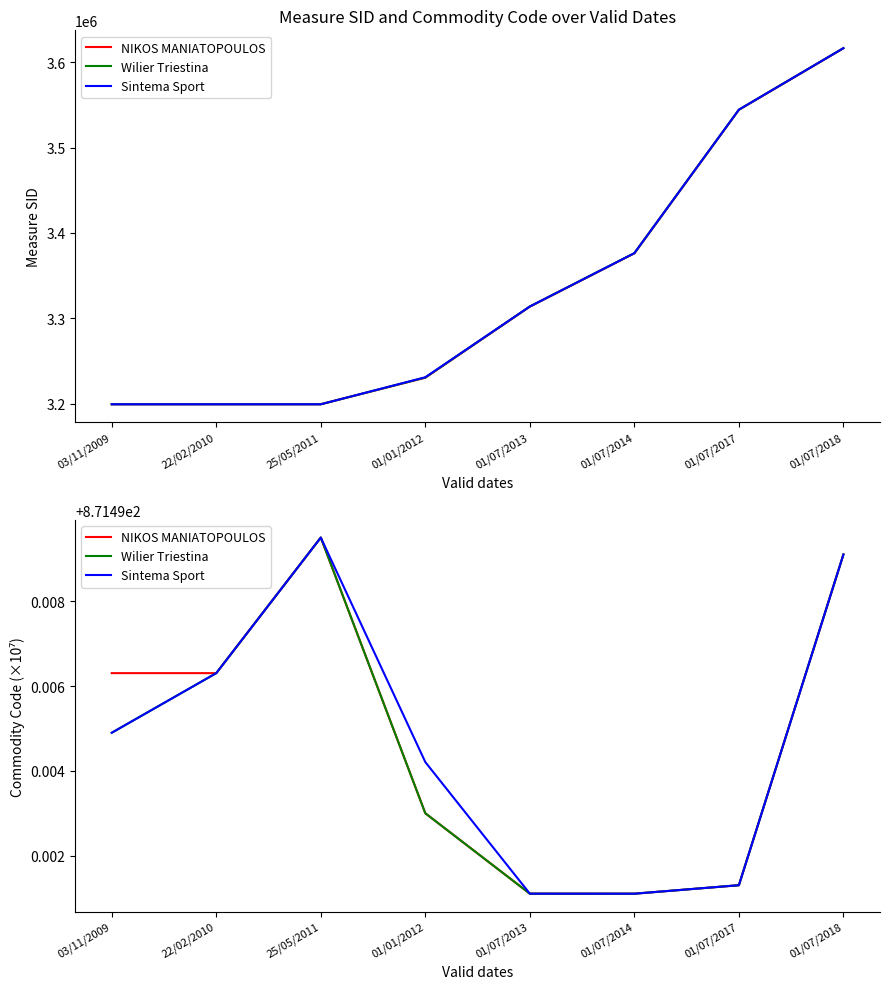

Which series changed the most between 01/07/2013 and 01/07/2018?

NIKOS MANIATOPOULOS